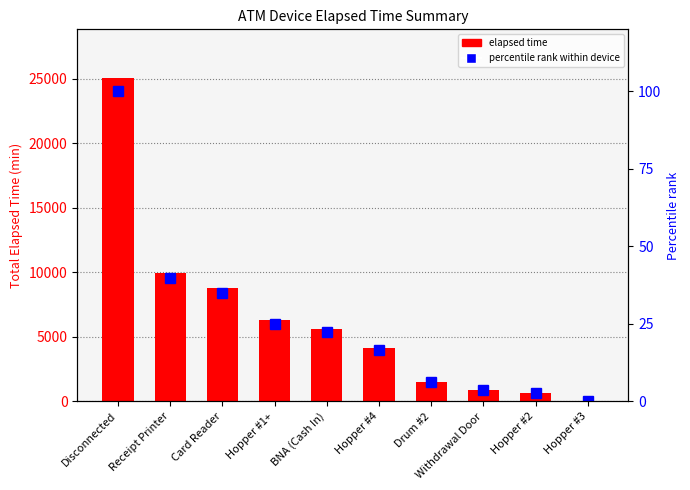

Is the value of Elapsed time at BNA (Cash In) greater than the value of percentile rank within device at Hopper #3?

Yes